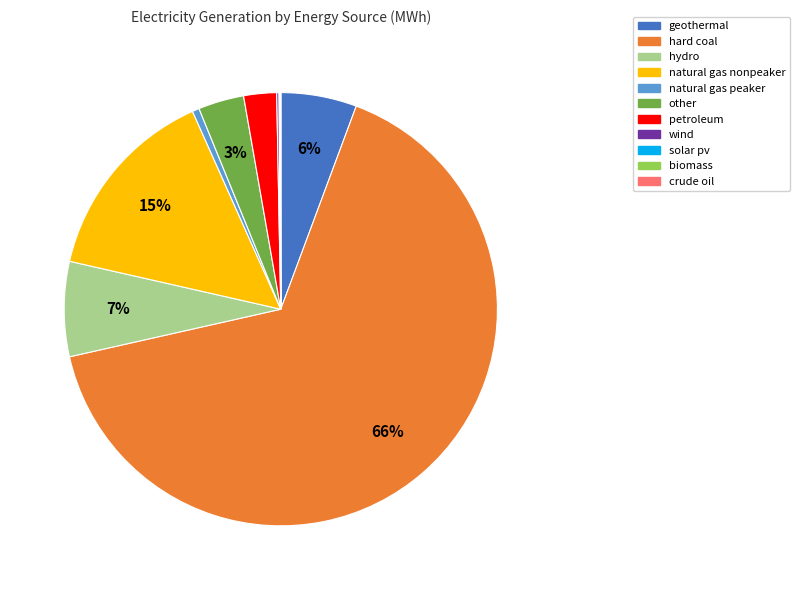

Is it true that petroleum is 2% of the pie?

True